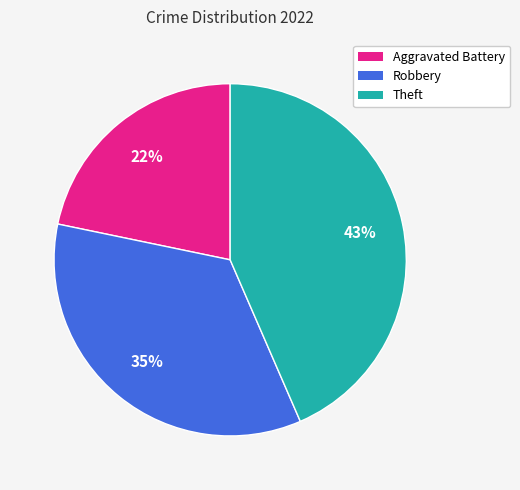

To the nearest percent, what is the average slice percentage?

33%